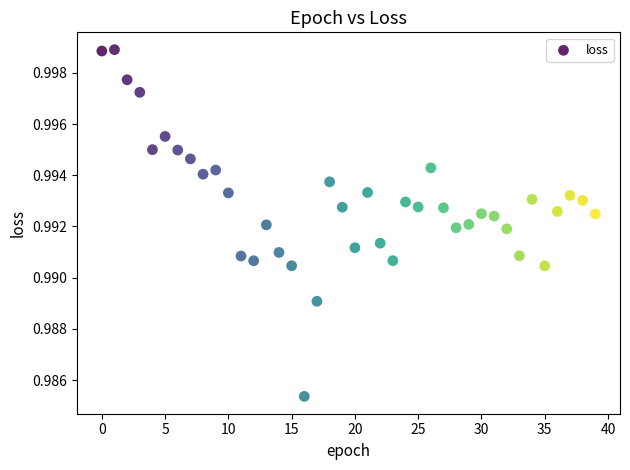

Count the number of points in this scatter plot.

40